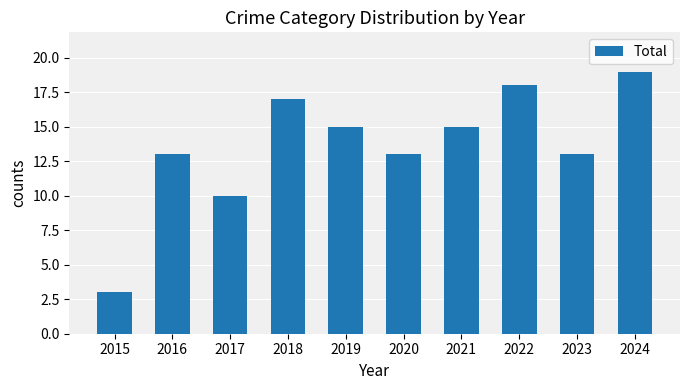

What is the maximum value shown in the chart?

19